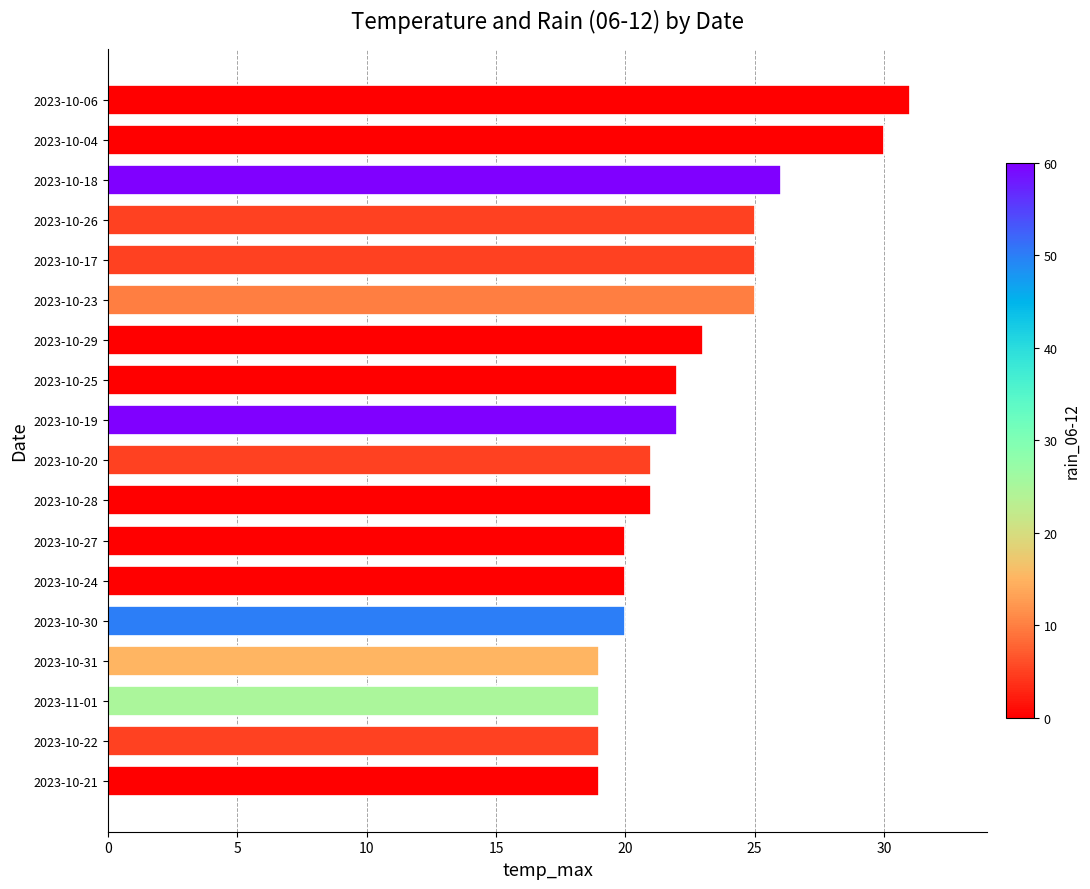

The value at 2023-10-18 is 39. True or false?

False